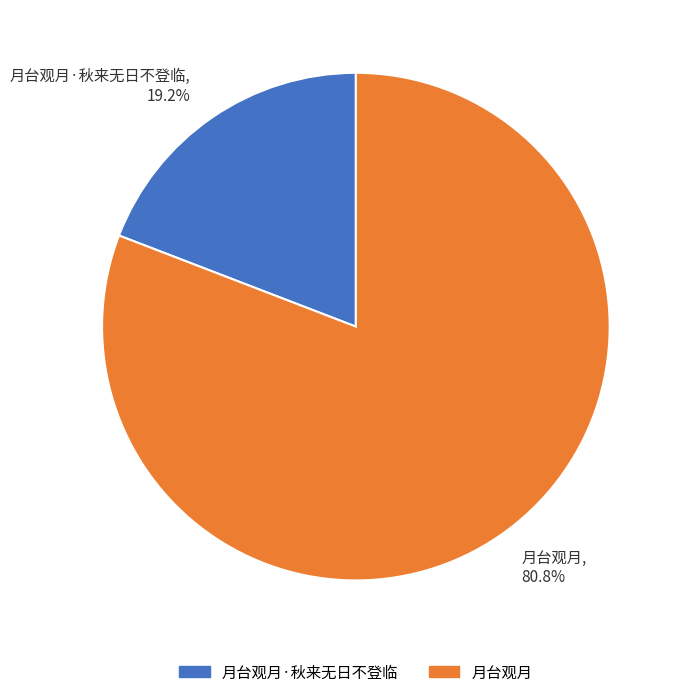

Which category has the biggest portion of the pie?

月台观月